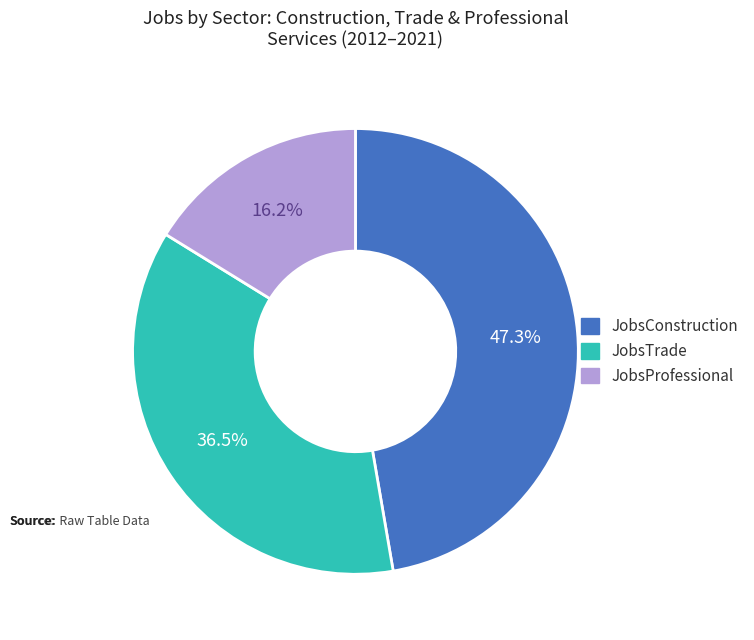

Does any single category account for the majority?

No